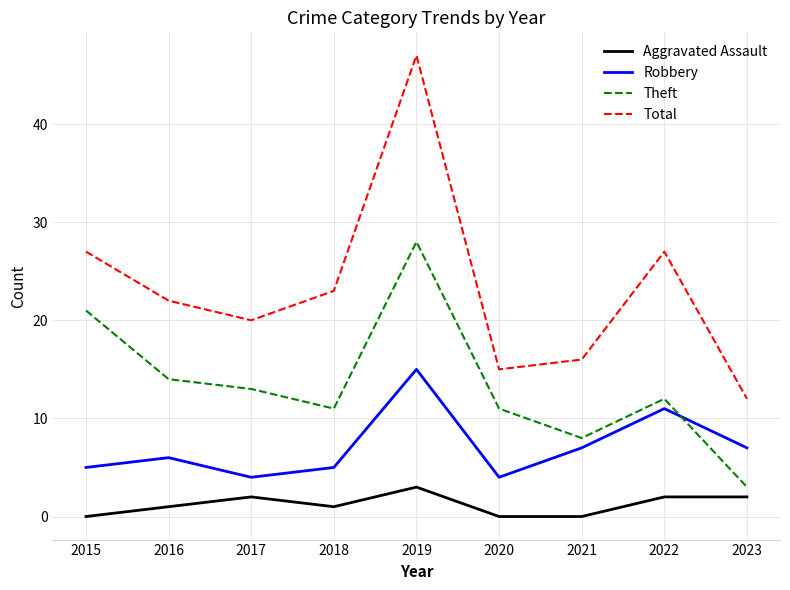

What is the difference between the second highest and second lowest values in the Aggravated Assault series?

2